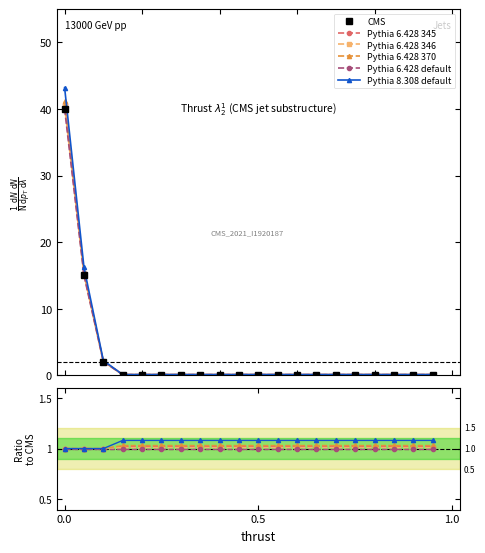

The value of Pythia 8.308 default at 10 is 1.4. True or false?

False